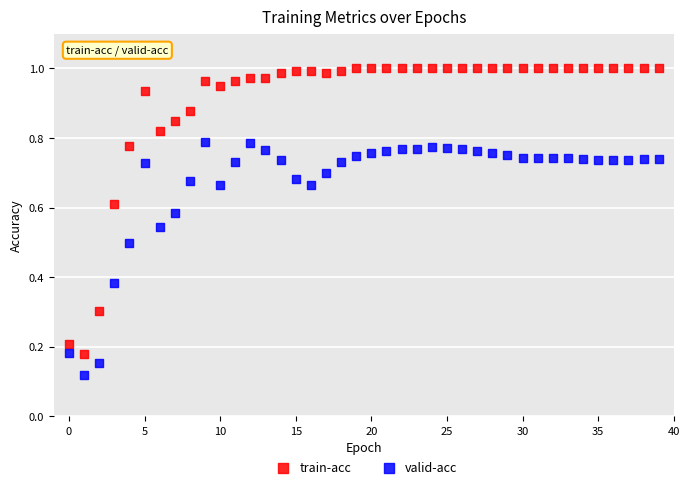

Which series reaches the minimum Y coordinate?

valid-acc